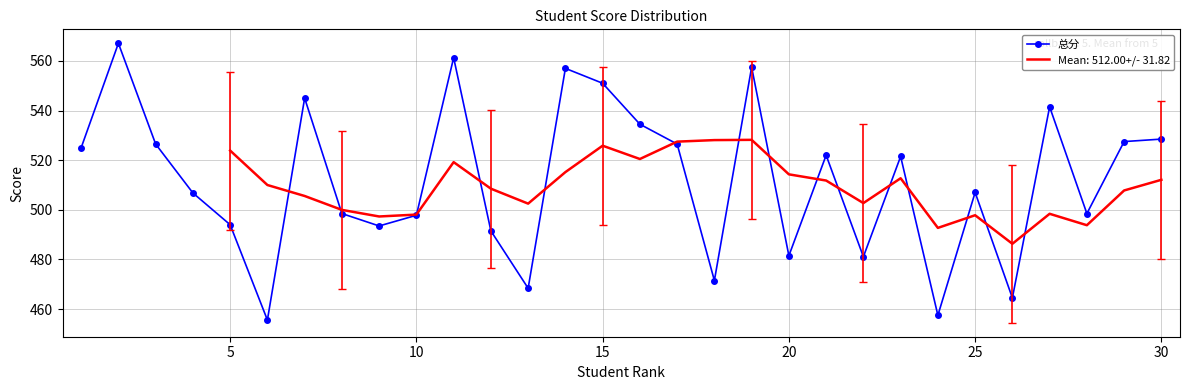

True or false: 总分 has more than 0 points higher than both neighbors.

True